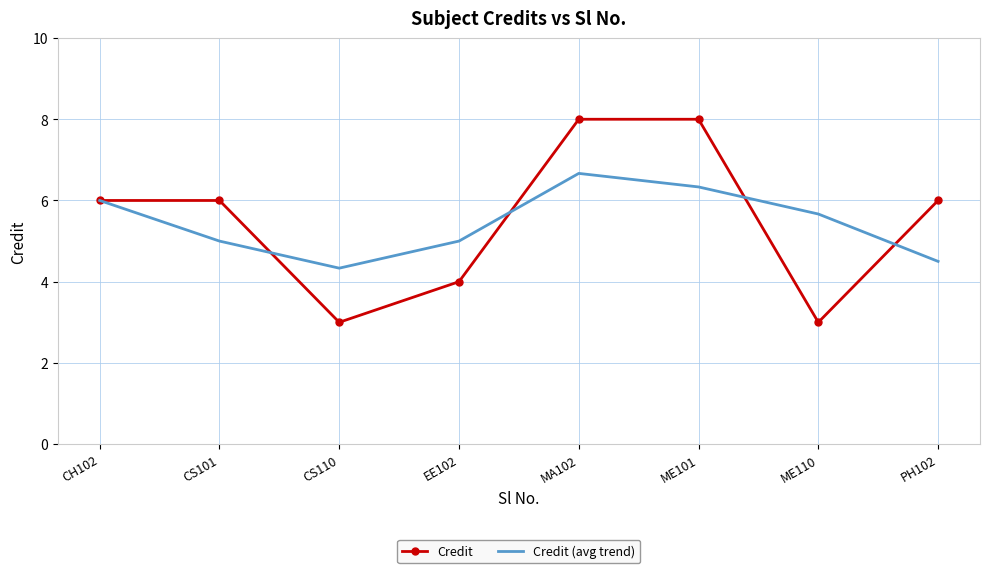

Which series changed the most between MA102 and ME101?

Credit (avg trend)